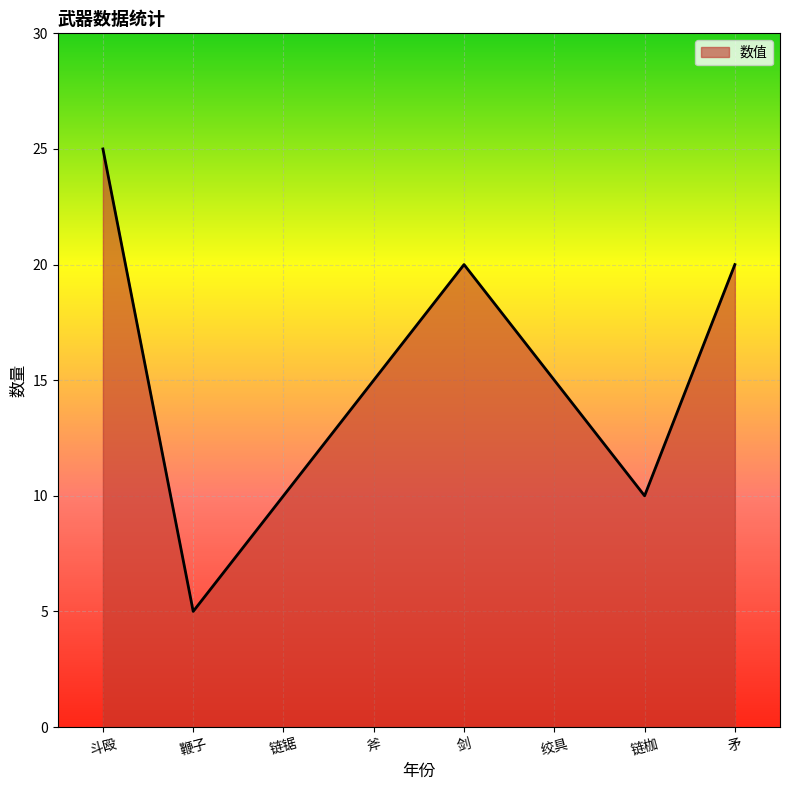

What is the change in value from 剑 to 链枷?

-10